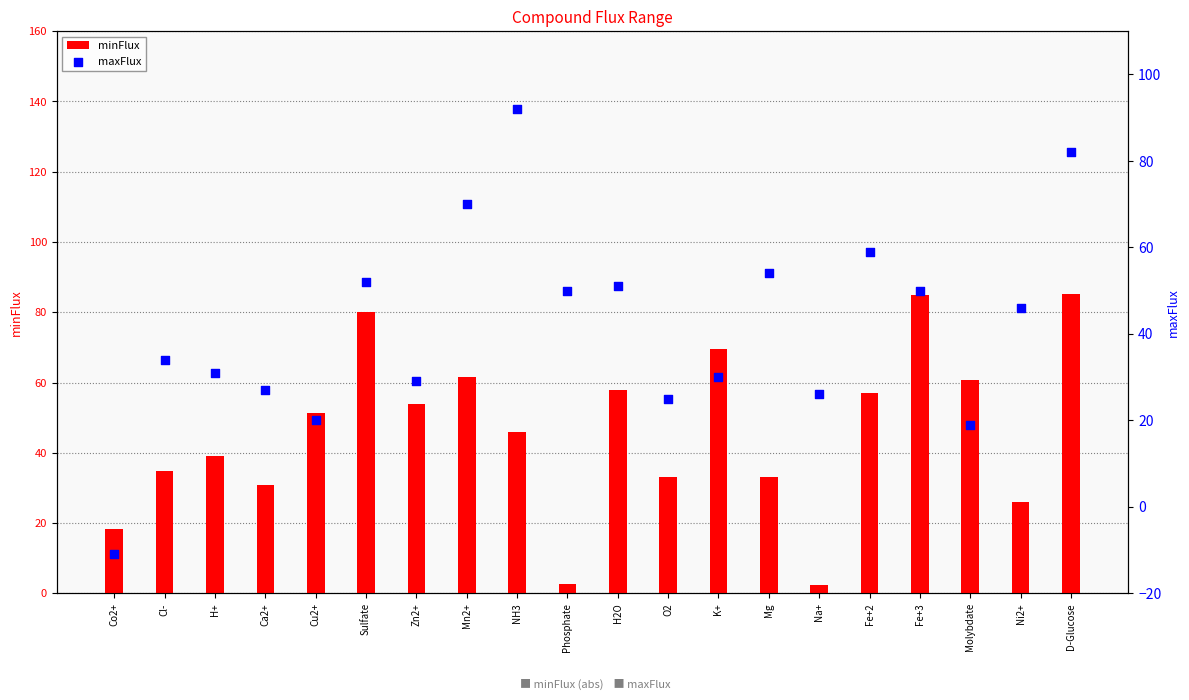

Which series reaches the minimum Y coordinate?

maxFlux